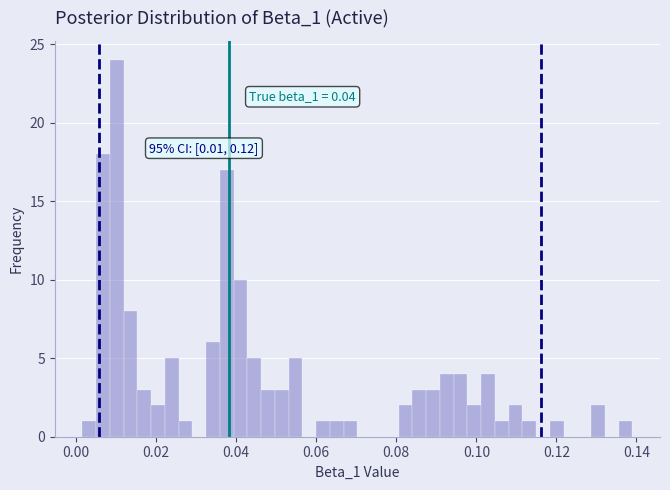

Around what value on the x-axis is the tallest bar? Give the approximate position of its centre, as read against the axis.

0.010